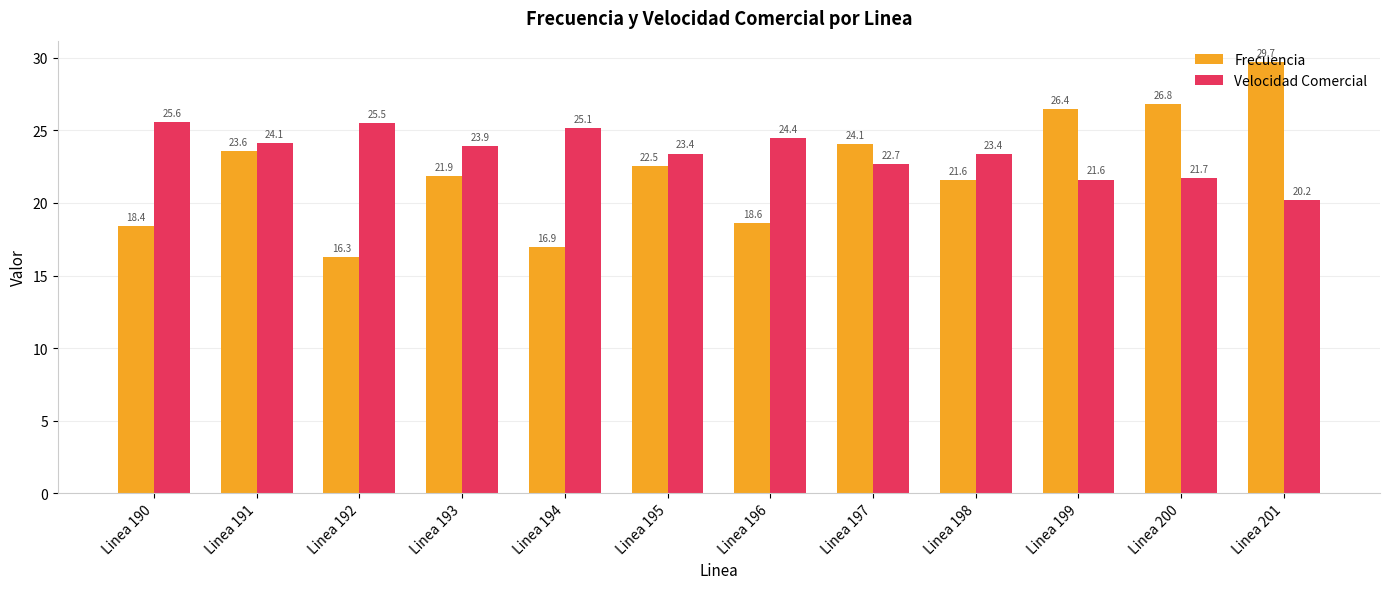

At which category is the sum across all series the highest?

Linea 201